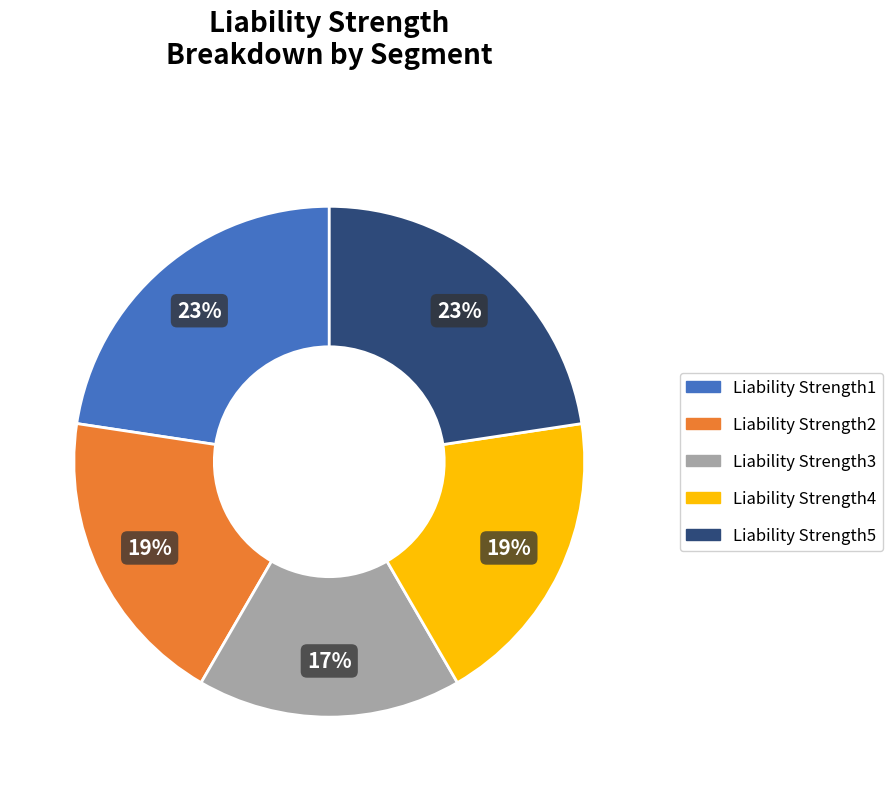

Which category has the smallest portion of the pie?

Liability Strength3